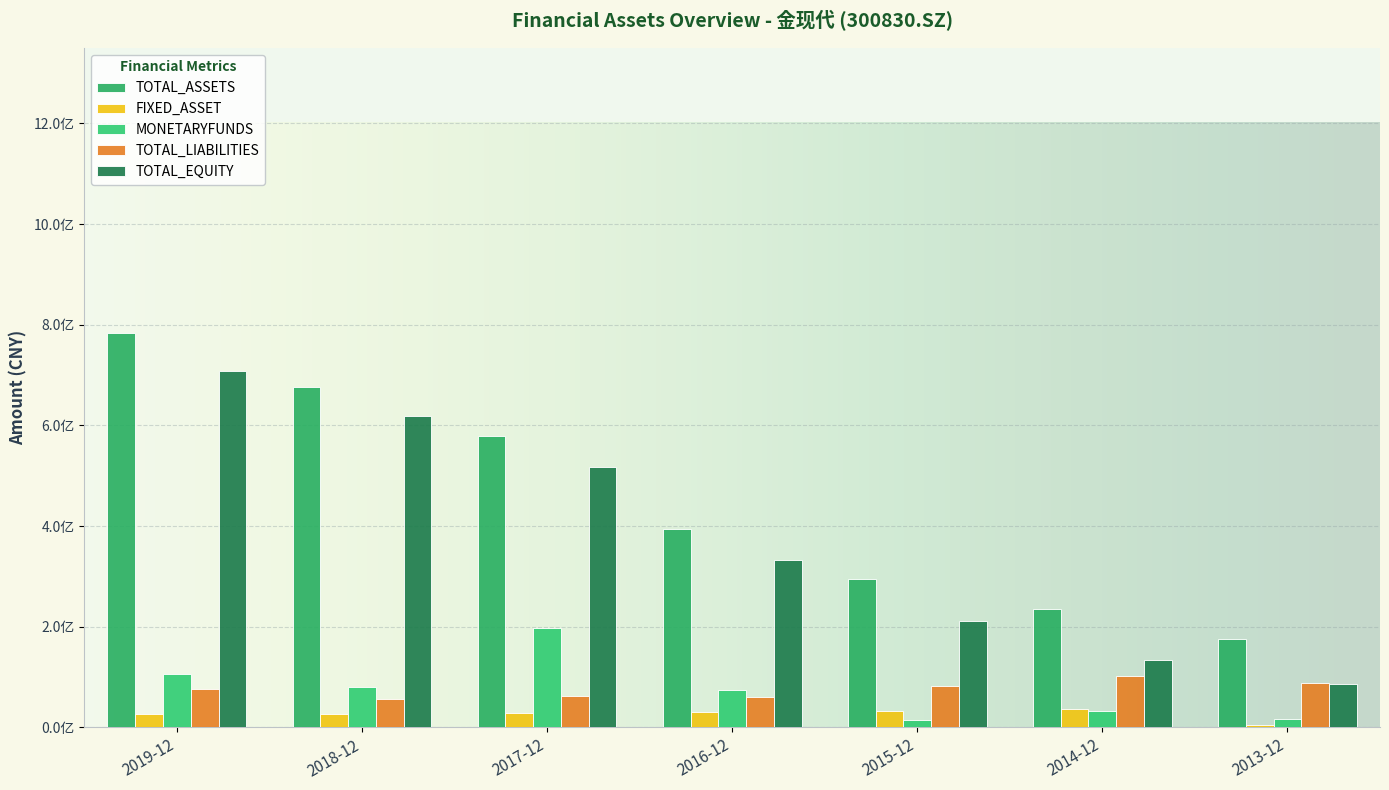

At which category is the sum across all series the highest?

2019-12